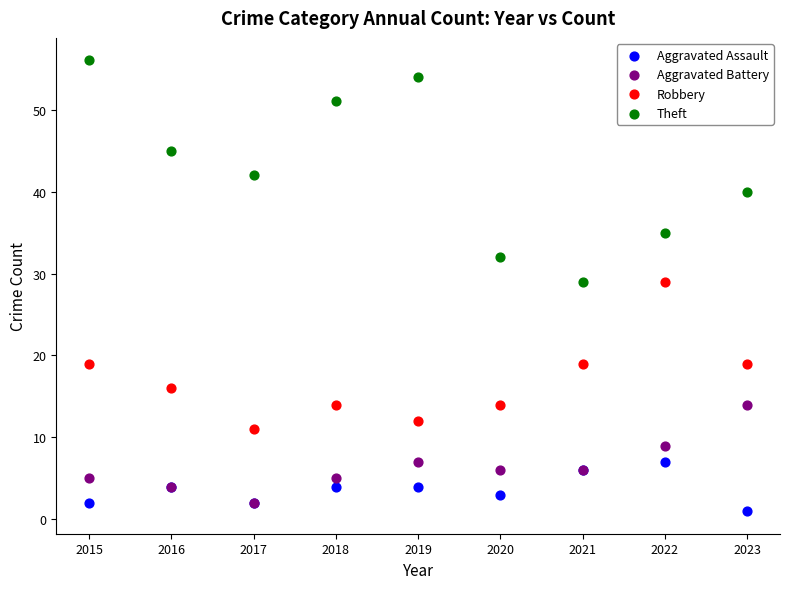

Which series has the largest Y range (max minus min)?

Theft